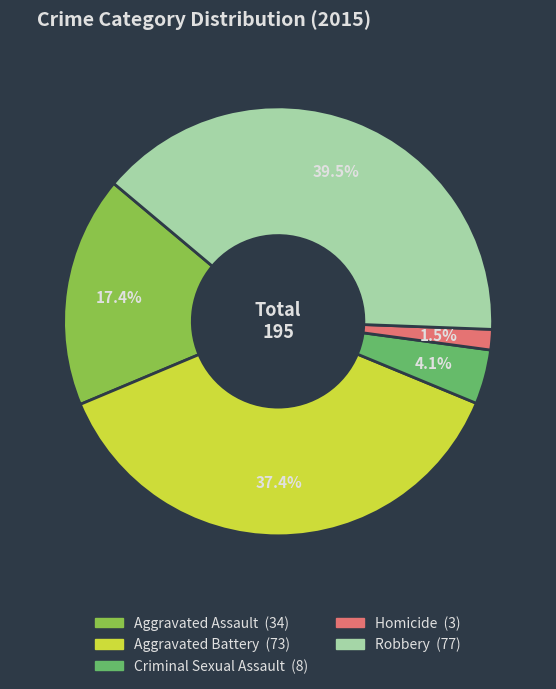

Count the number of slices in the pie.

5